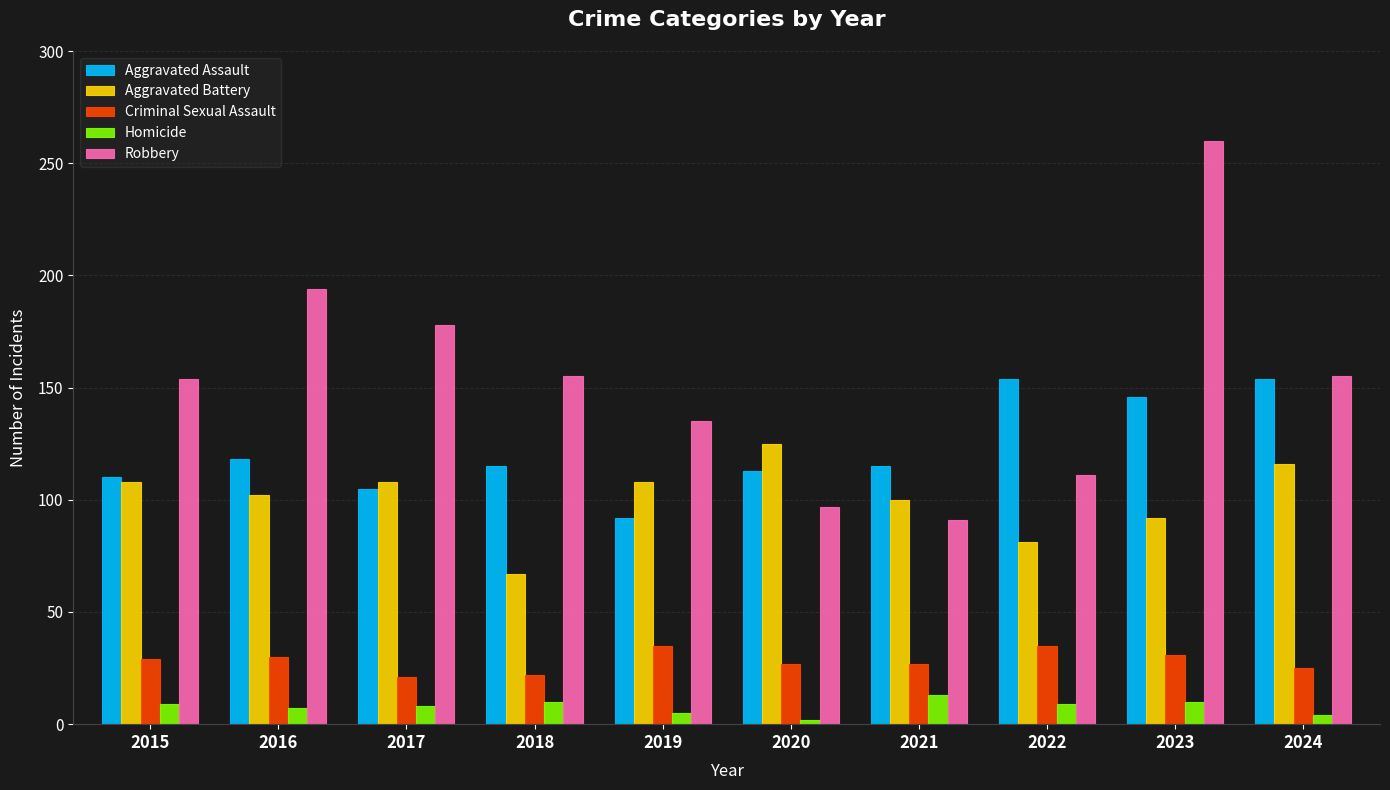

Which category has the highest value across all series?

2023